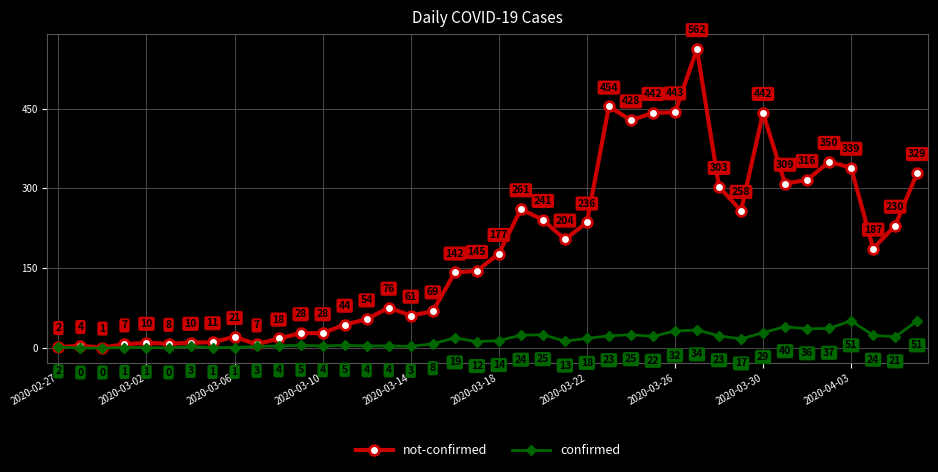

Rank the series by their average value, from lowest to highest.

confirmed, not-confirmed